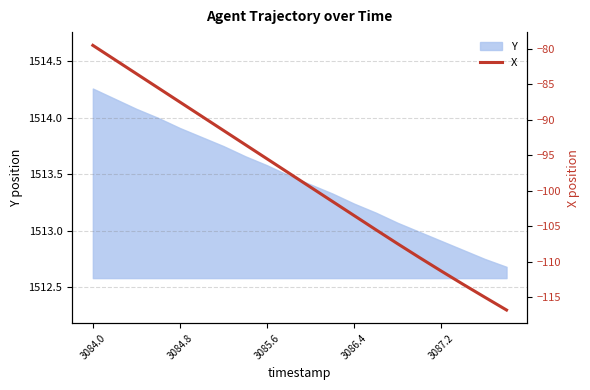

The value of Y at 3087.2 is 1512.9. True or false?

True